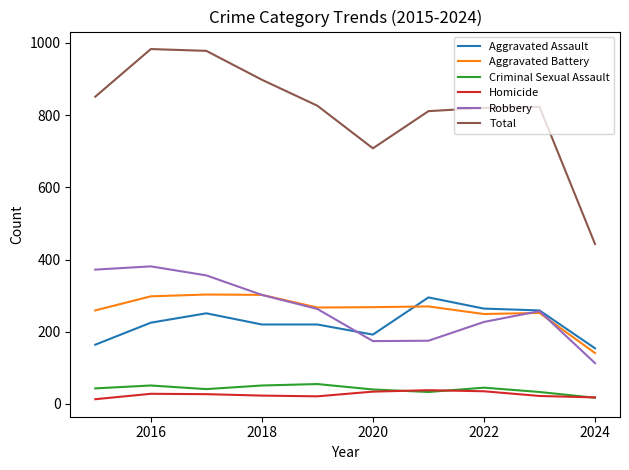

Which series has the largest total across all categories?

Total